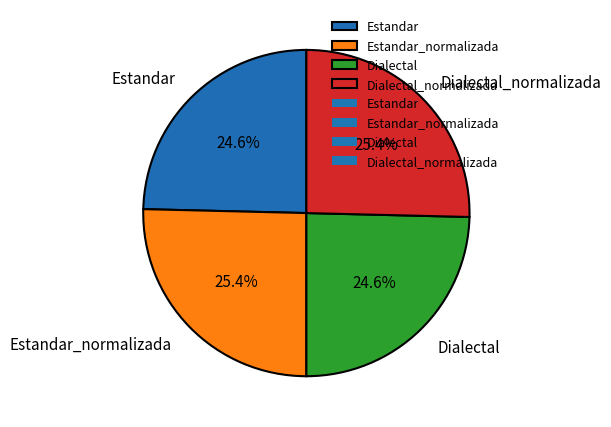

What percentage is the Estandar_normalizada slice, to the nearest percent?

25%